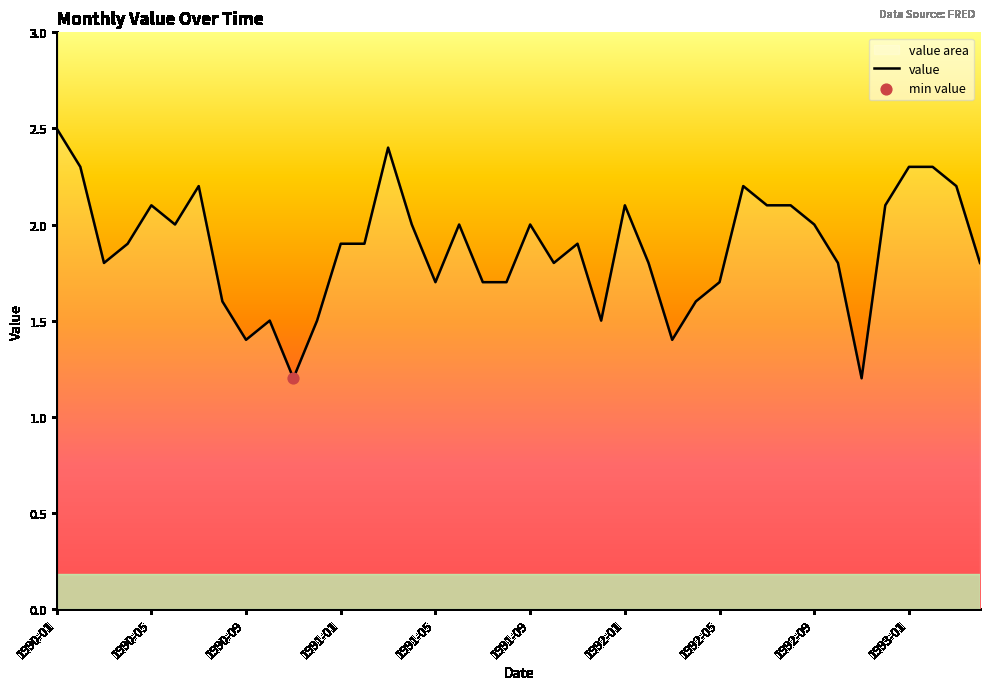

What is the ratio of the value at 1990-09 to the value at 1992-09?

0.7